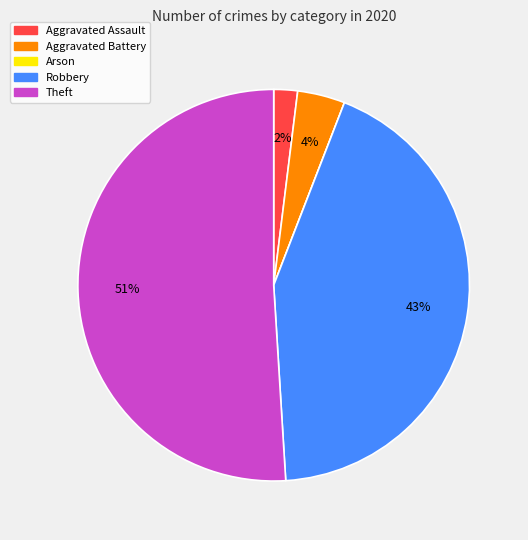

Approximately how many times larger is the value at Aggravated Assault compared to Aggravated Battery?

0.5